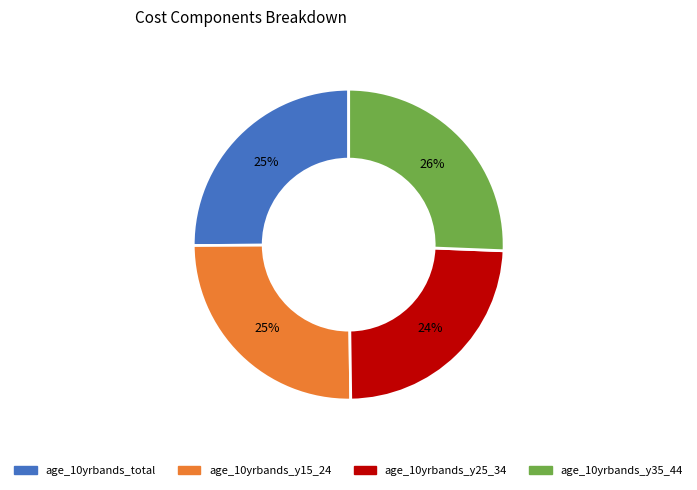

Do age_10yrbands_y35_44 and age_10yrbands_y15_24 together represent more than half of the pie?

Yes